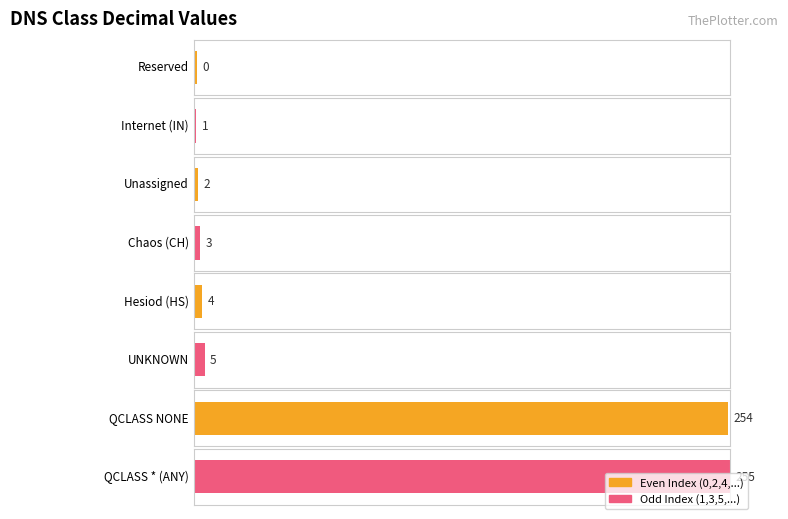

How many data points are less than 4?

4